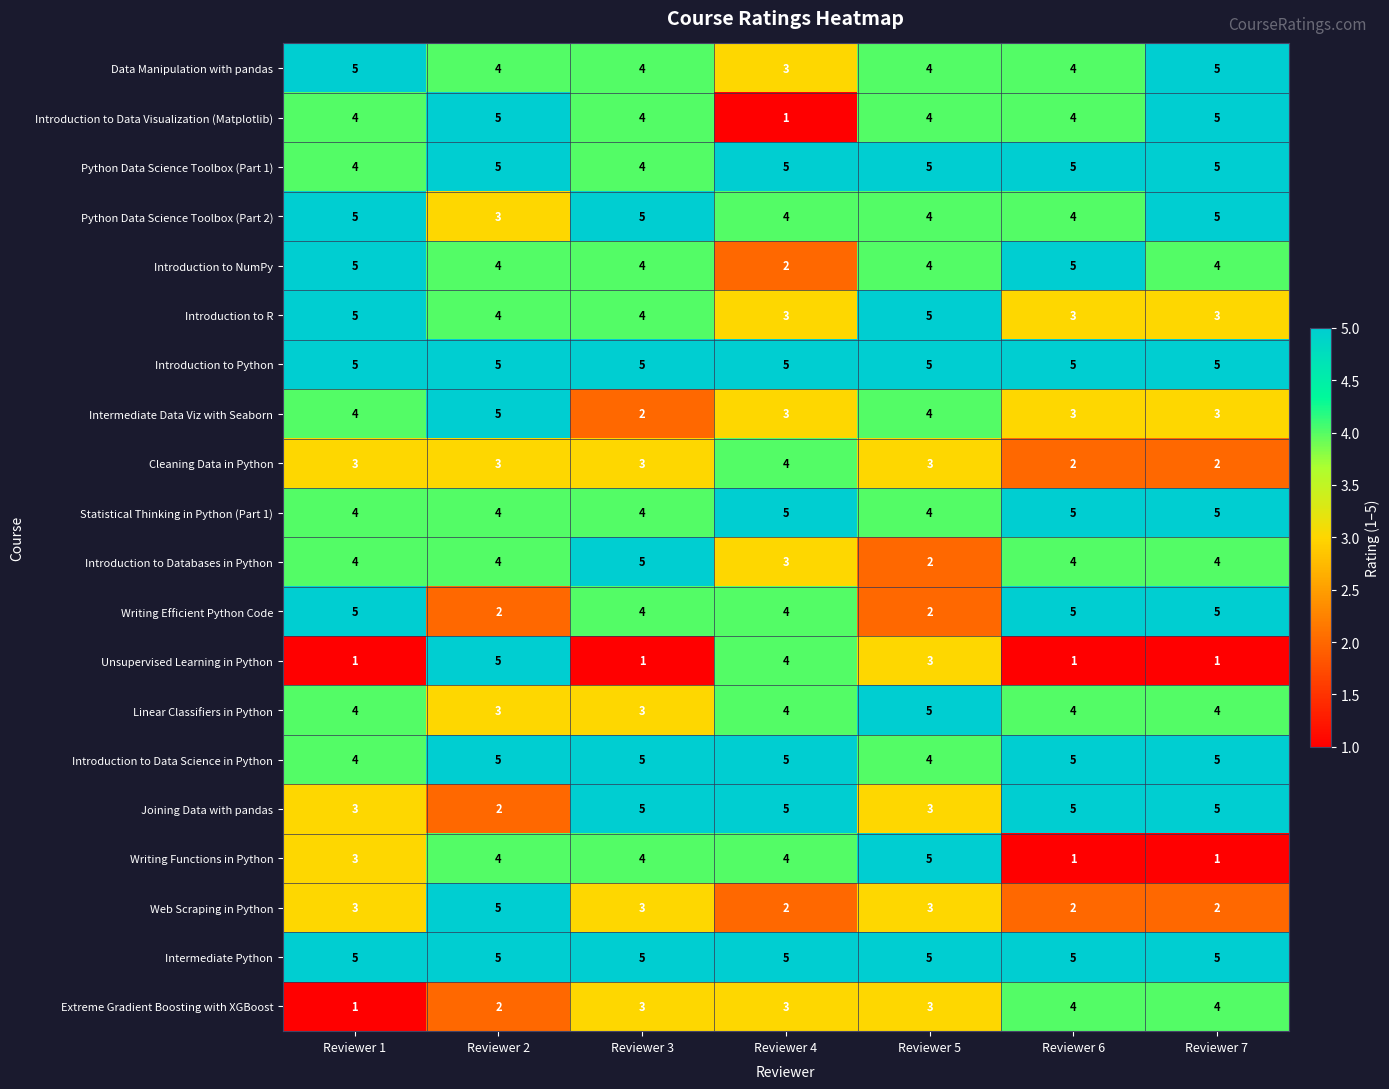

What is the greatest value displayed?

5